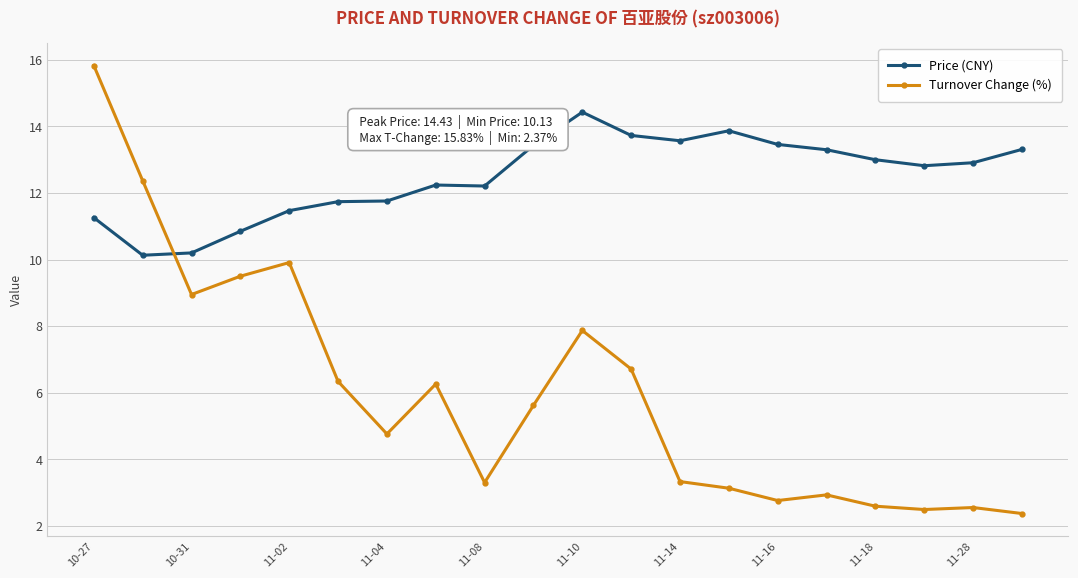

What is the minimum value shown in the chart?

2.4